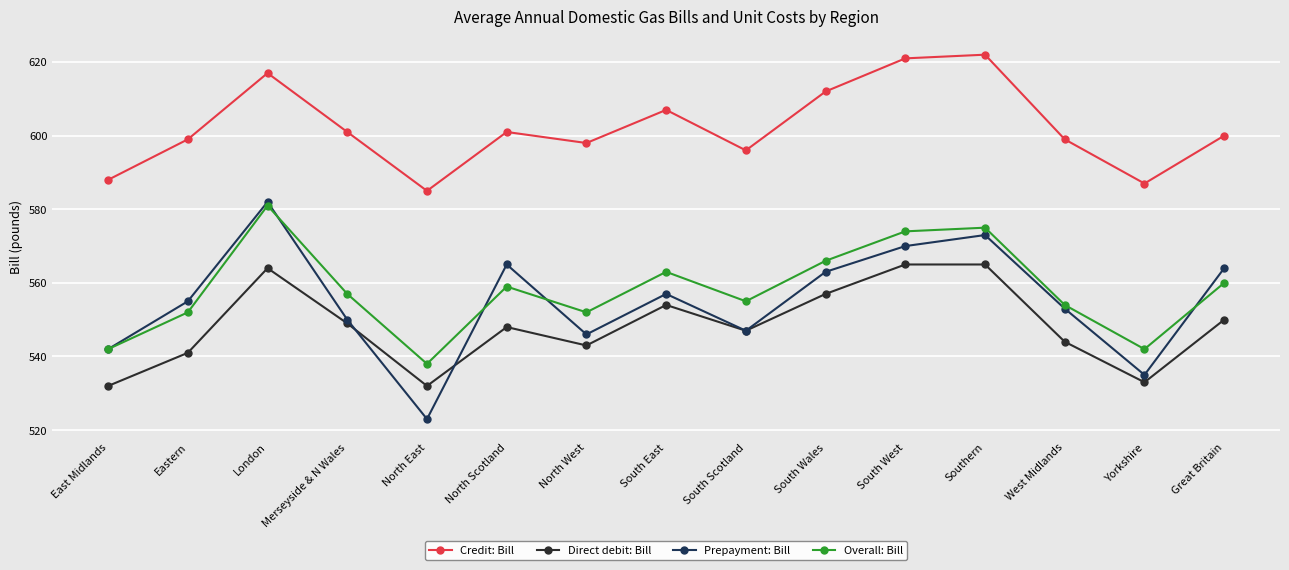

What is the difference between the second highest and second lowest values in the Prepayment: Bill series?

38